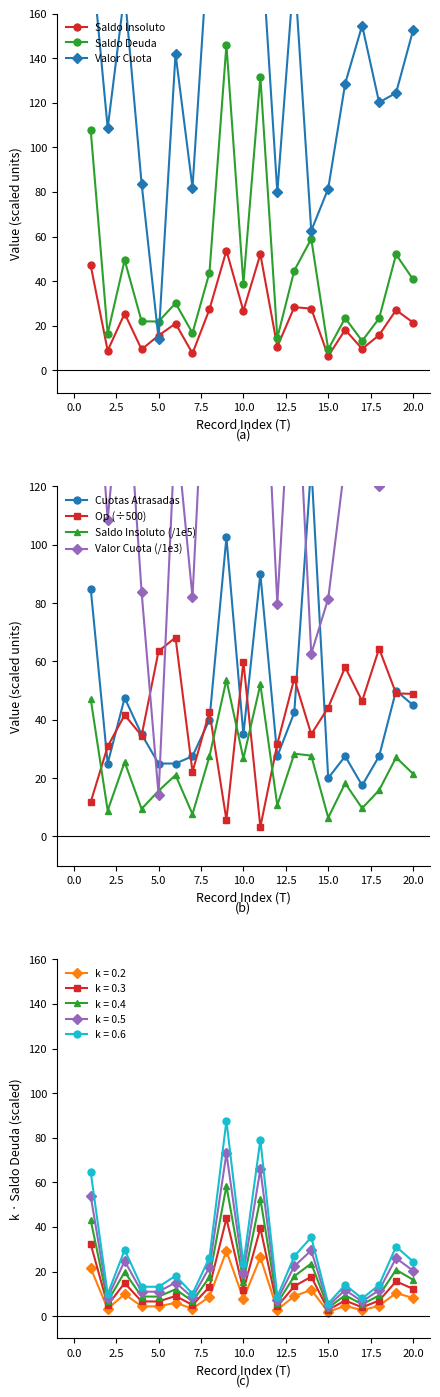

What is the sum of all Valor Cuota values?

2642.1